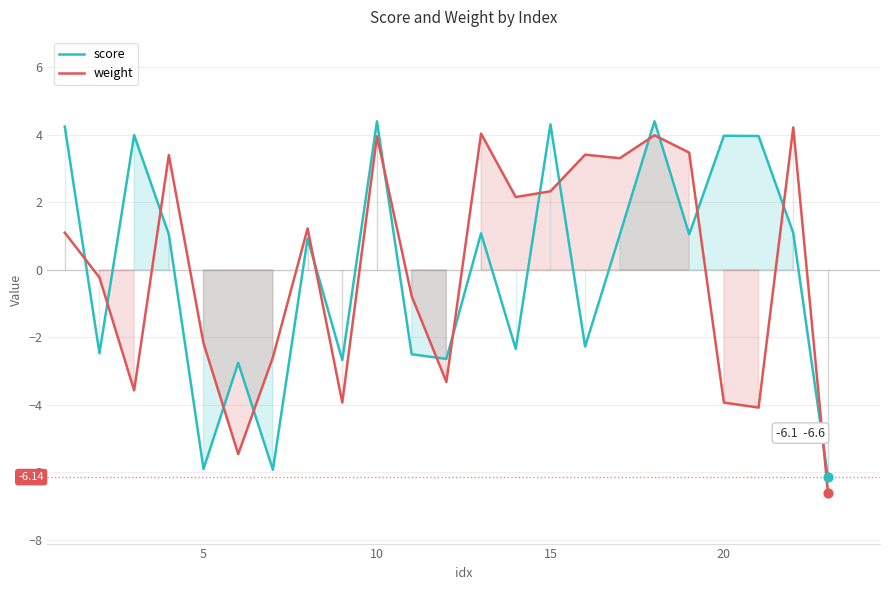

What are all the series names shown in the legend?

score, weight